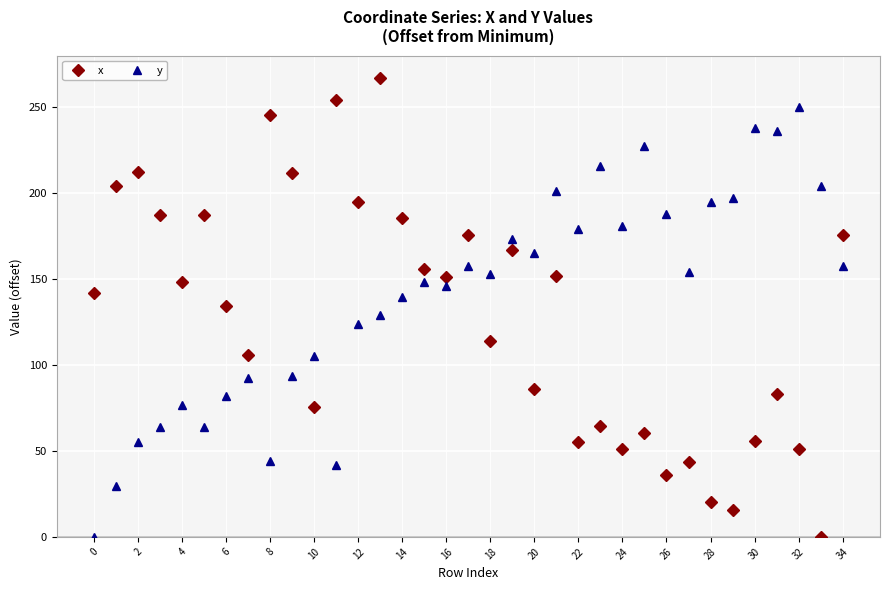

Which series has the largest total across all categories?

y